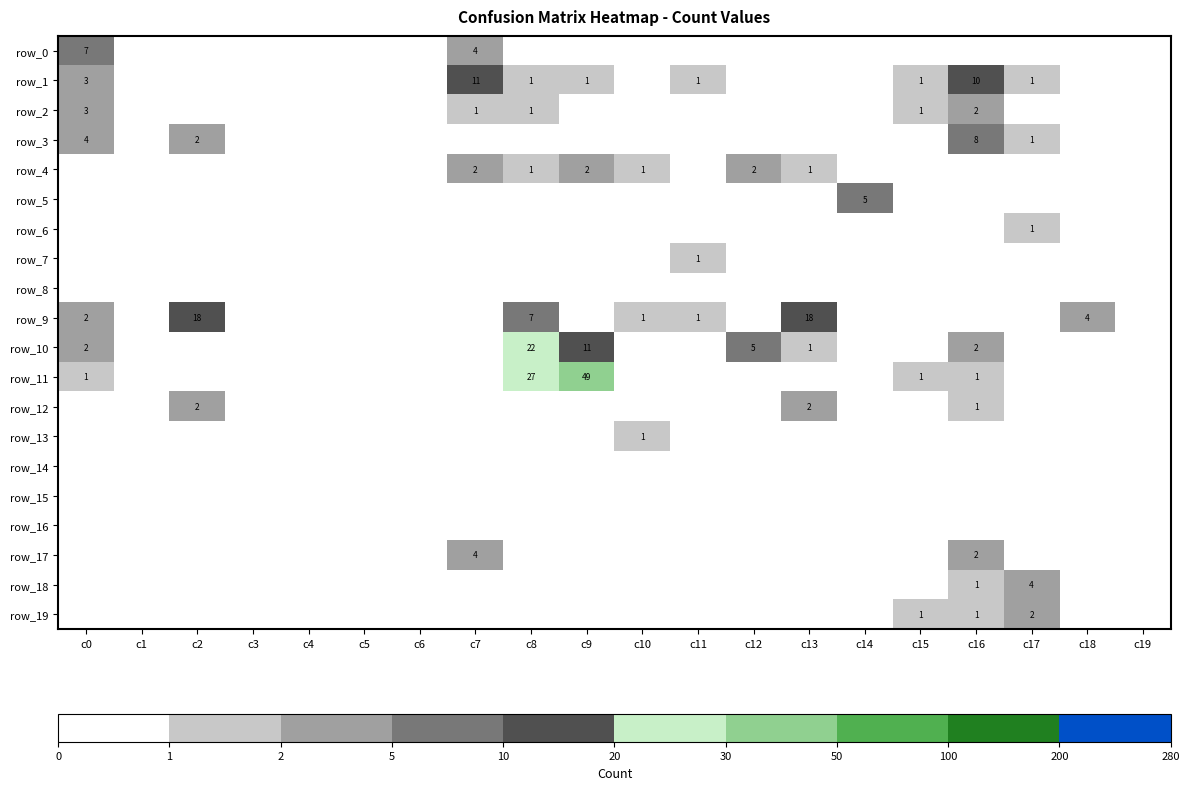

Between c2 and c13, which series saw the biggest shift?

row_3